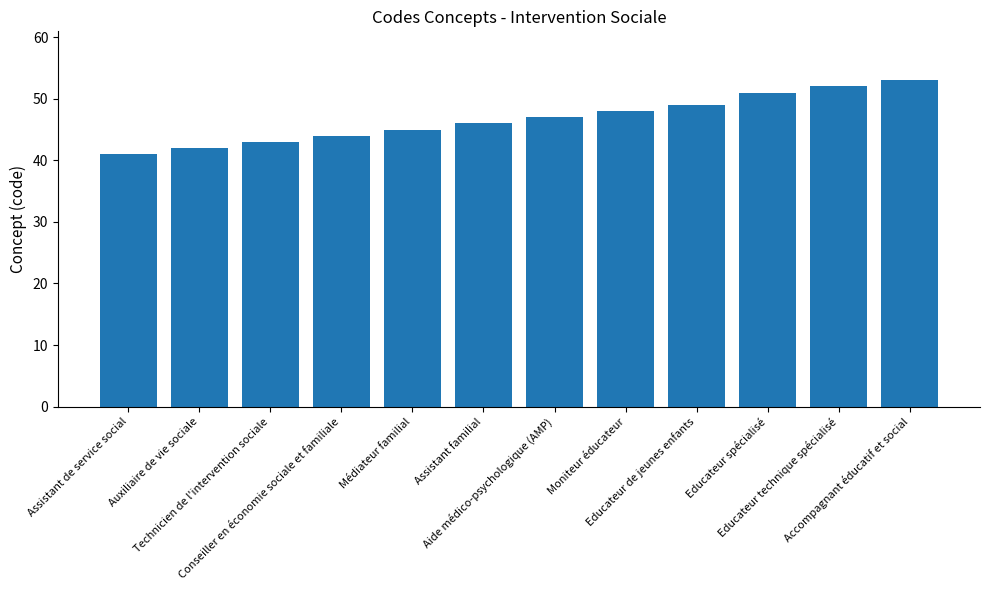

What is the label of the 4th bar from the left?

Conseiller en économie sociale et familiale